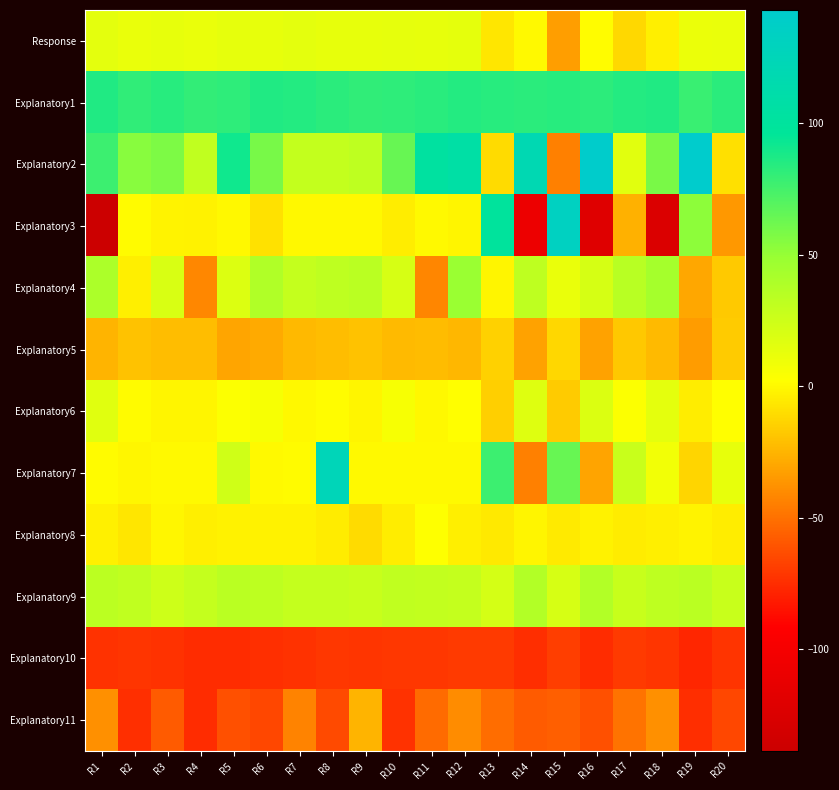

Rank the series by their maximum value, from highest to lowest.

Explanatory2, Explanatory3, Explanatory7, Explanatory1, Explanatory4, Explanatory9, Explanatory6, Response, Explanatory8, Explanatory5, Explanatory11, Explanatory10